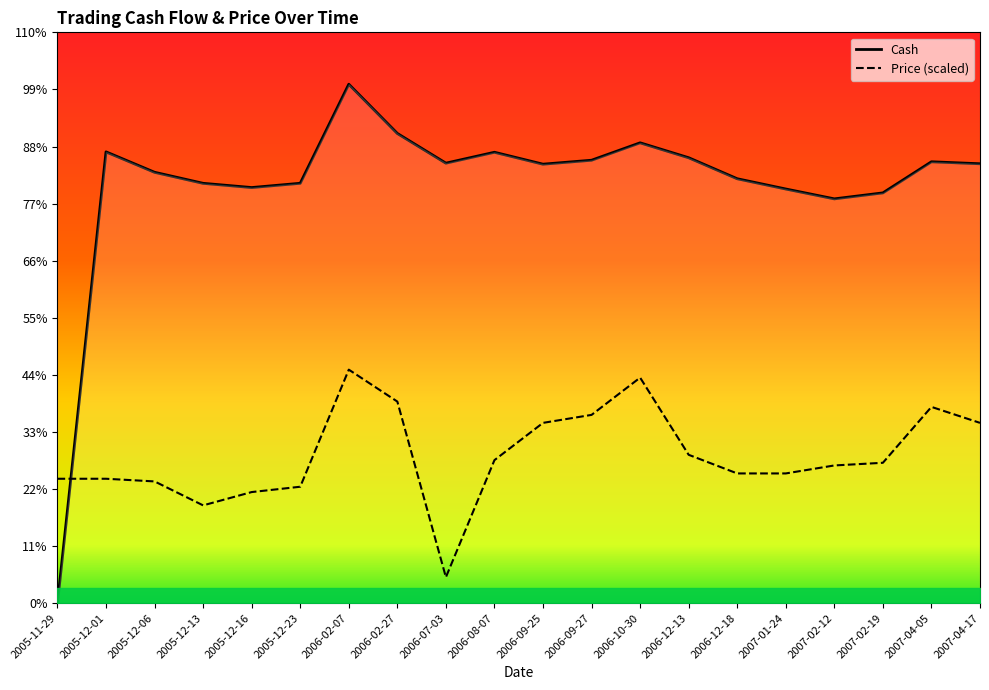

Where is the first local minimum for Price (scaled)?

2005-12-13